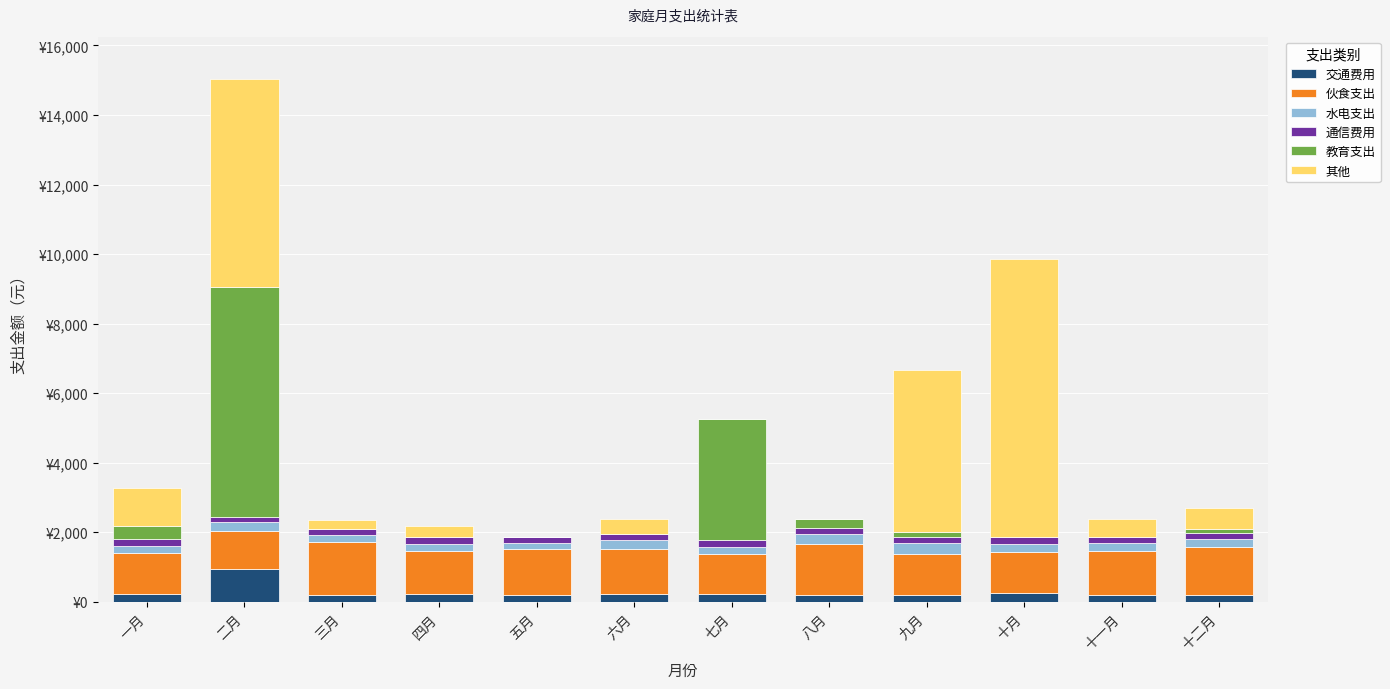

What are all the series names shown in the legend?

交通费用, 伙食支出, 水电支出, 通信费用, 教育支出, 其他